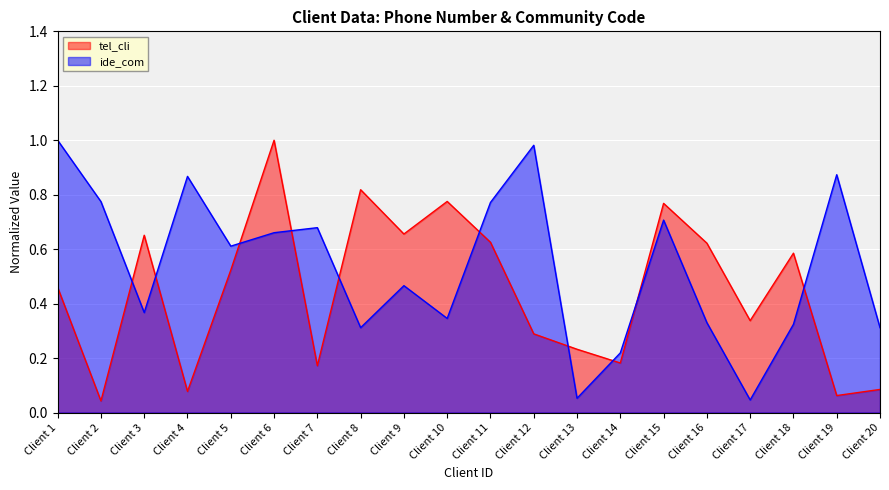

Which category has the highest value in the tel_cli series?

Client 6